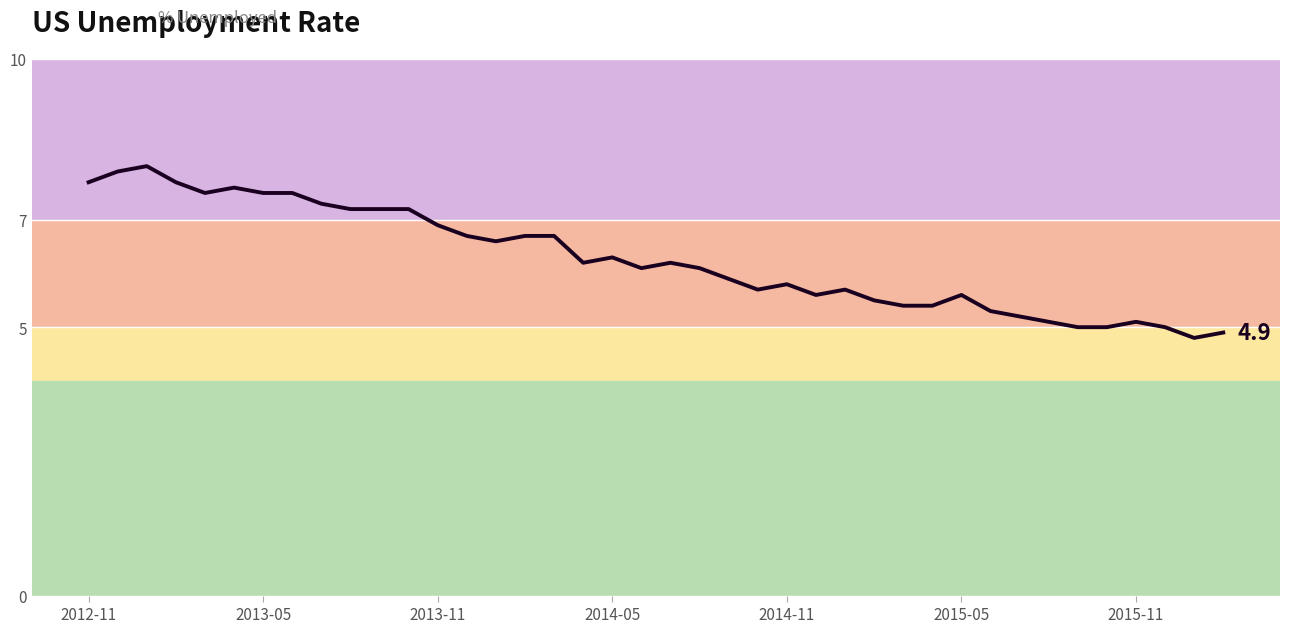

What is the smallest value displayed?

4.8